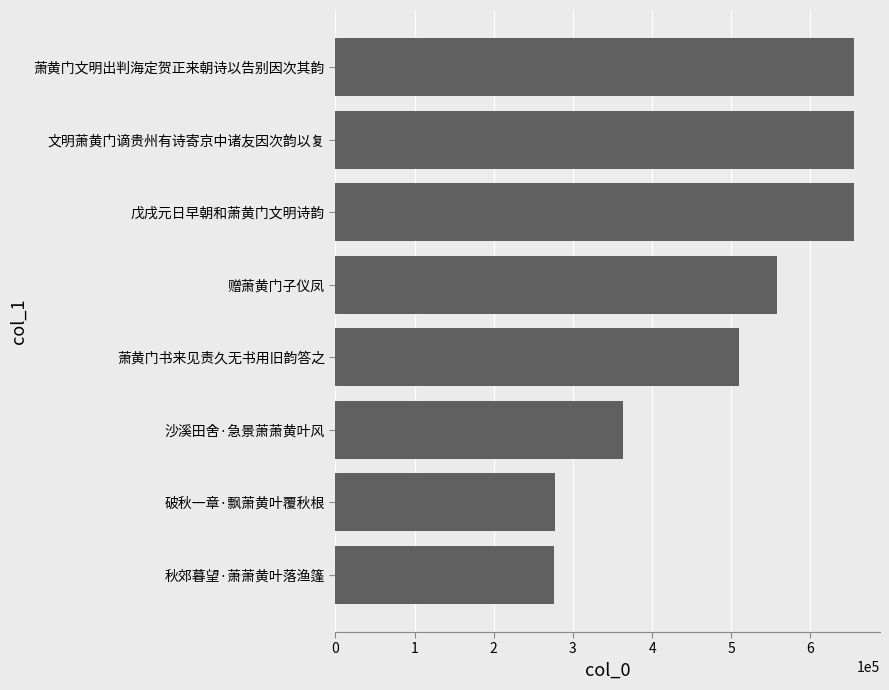

How many values are below 558036?

4